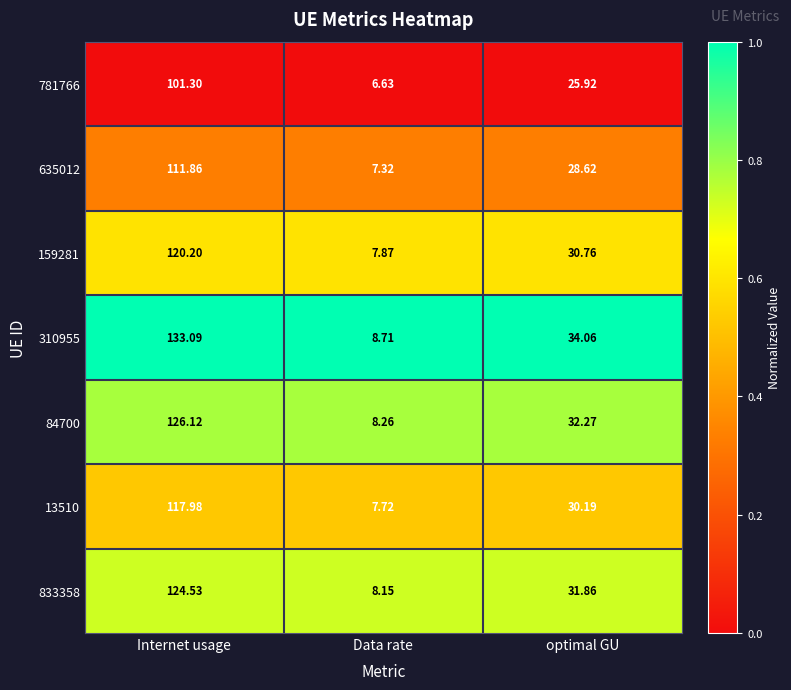

How many categories are shown in the chart?

3